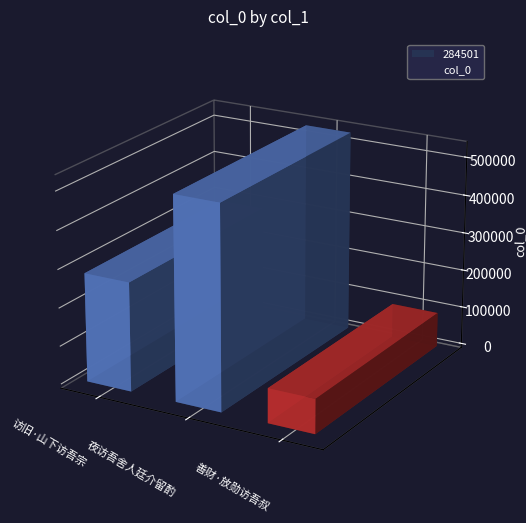

Which category has the highest value across all series?

夜访吾舍人廷介留酌